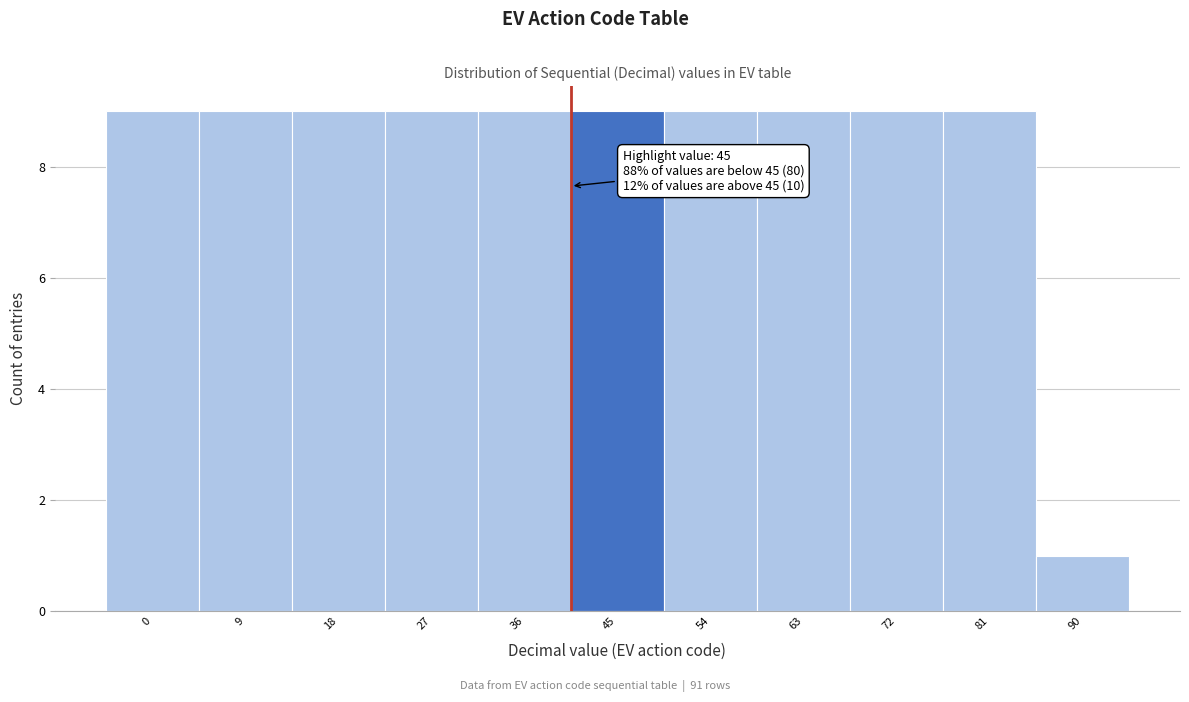

Reading left to right, extract all data points from this chart.

0=9	9=9	18=9	27=9	36=9	45=9	54=9	63=9	72=9	81=9	90=1